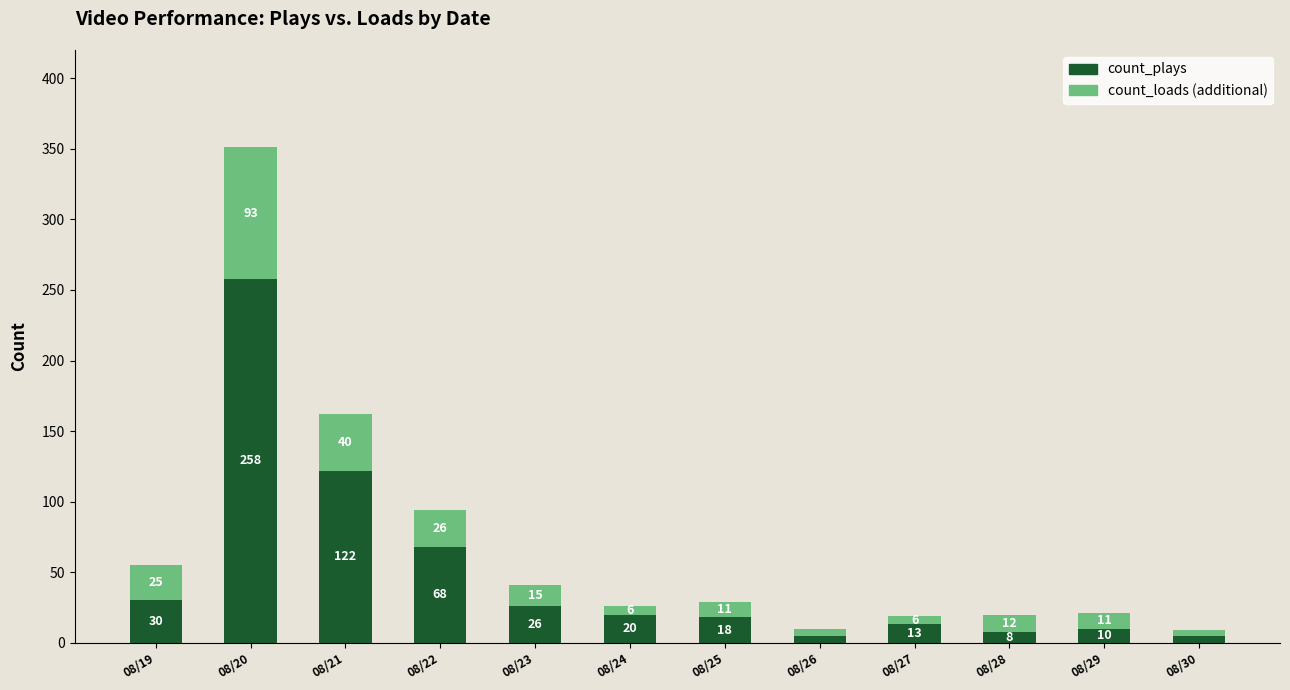

What is the highest value of the count_plays series?

258